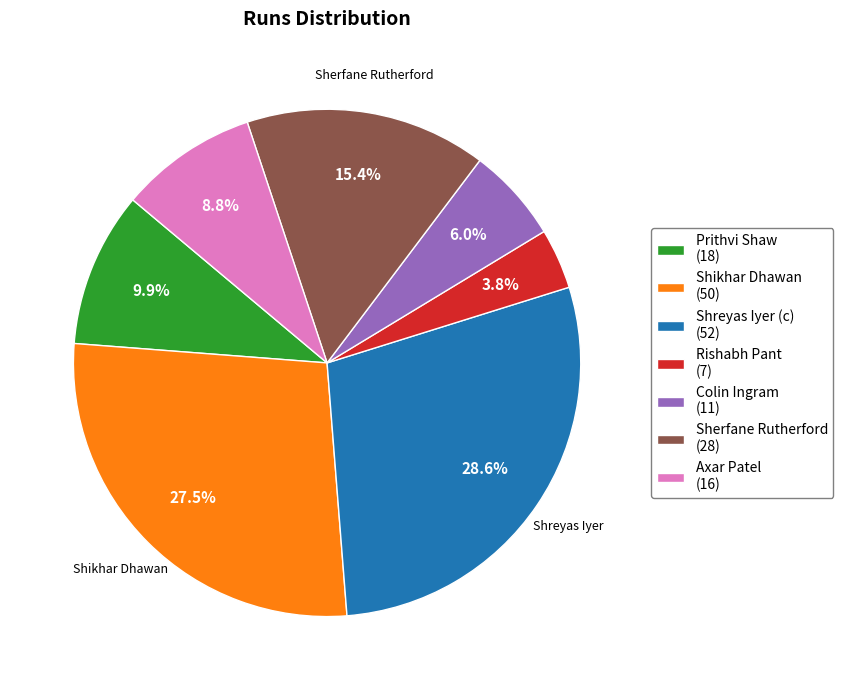

To the nearest percent, what is the average slice percentage?

14%